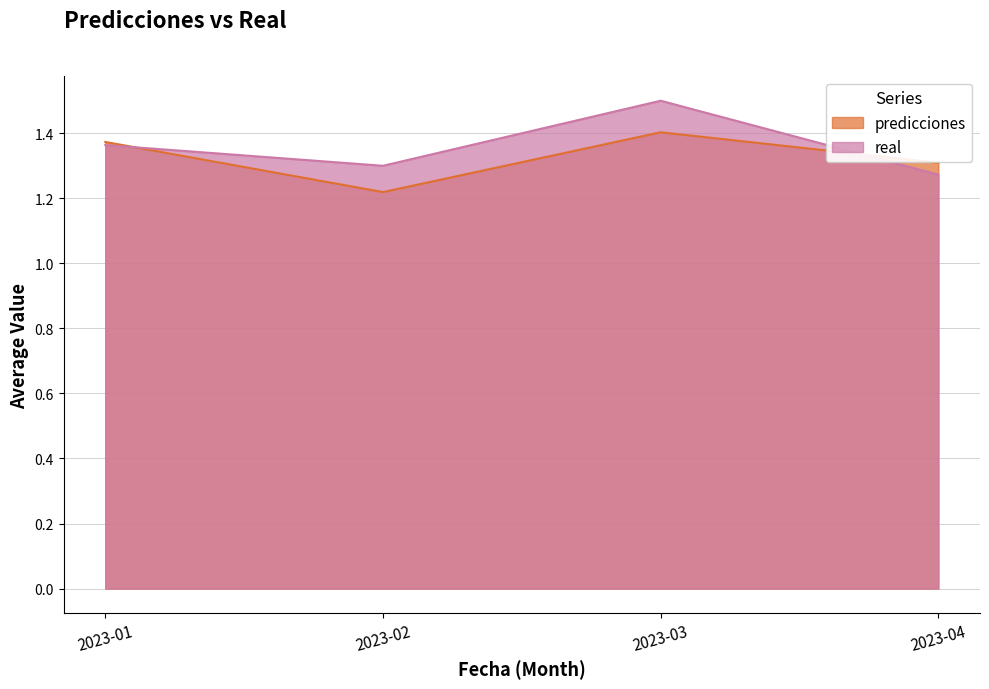

What are all the series names shown in the legend?

predicciones, real